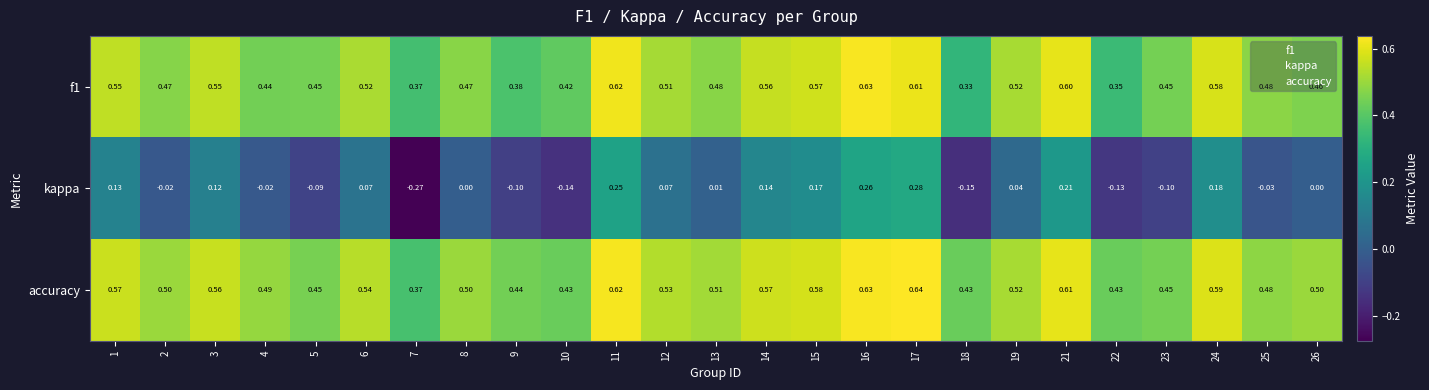

Rank the series by their maximum value, from lowest to highest.

kappa, f1, accuracy